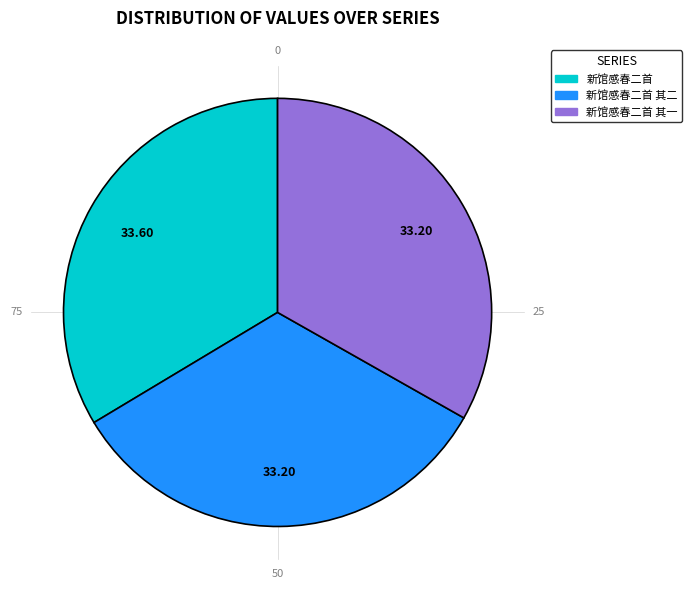

True or false: 新馆感春二首 其一 accounts for 48% of the total.

False